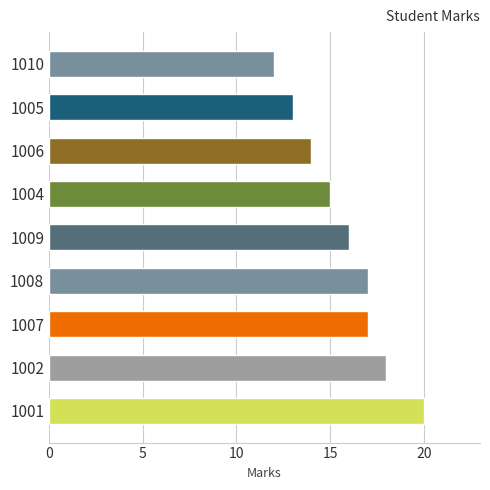

What is the greatest value displayed?

20